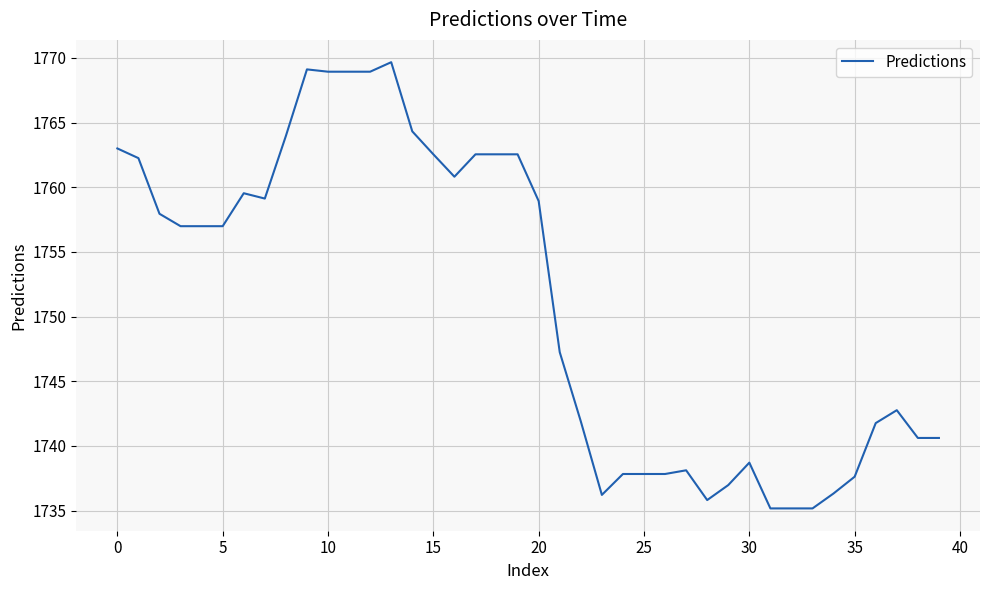

What is the sum of all values?

70050.3